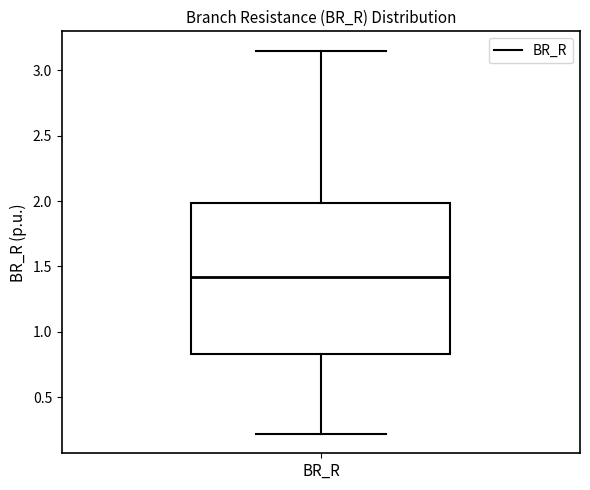

Where does the median line of the box for BR_R sit on the y-axis? The values are not printed on the chart, so give them approximately, as read against the axis.

1.40